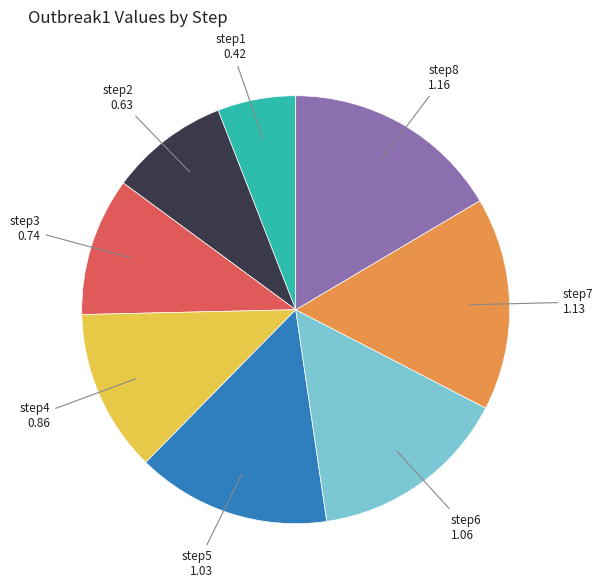

How many slices are in this pie chart?

8